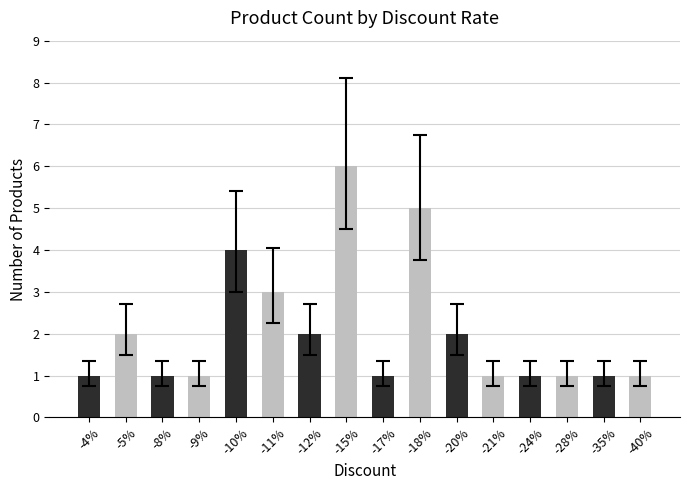

What position from the left is -9%?

4